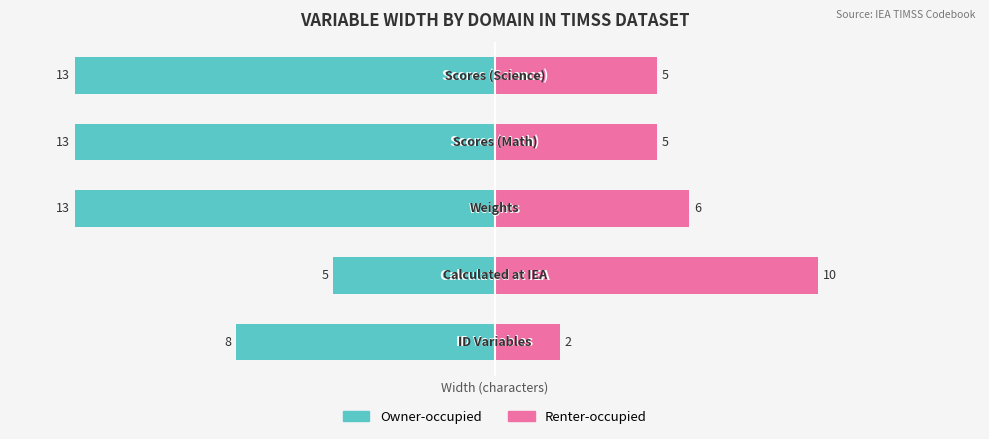

How many data points does each series have?

5